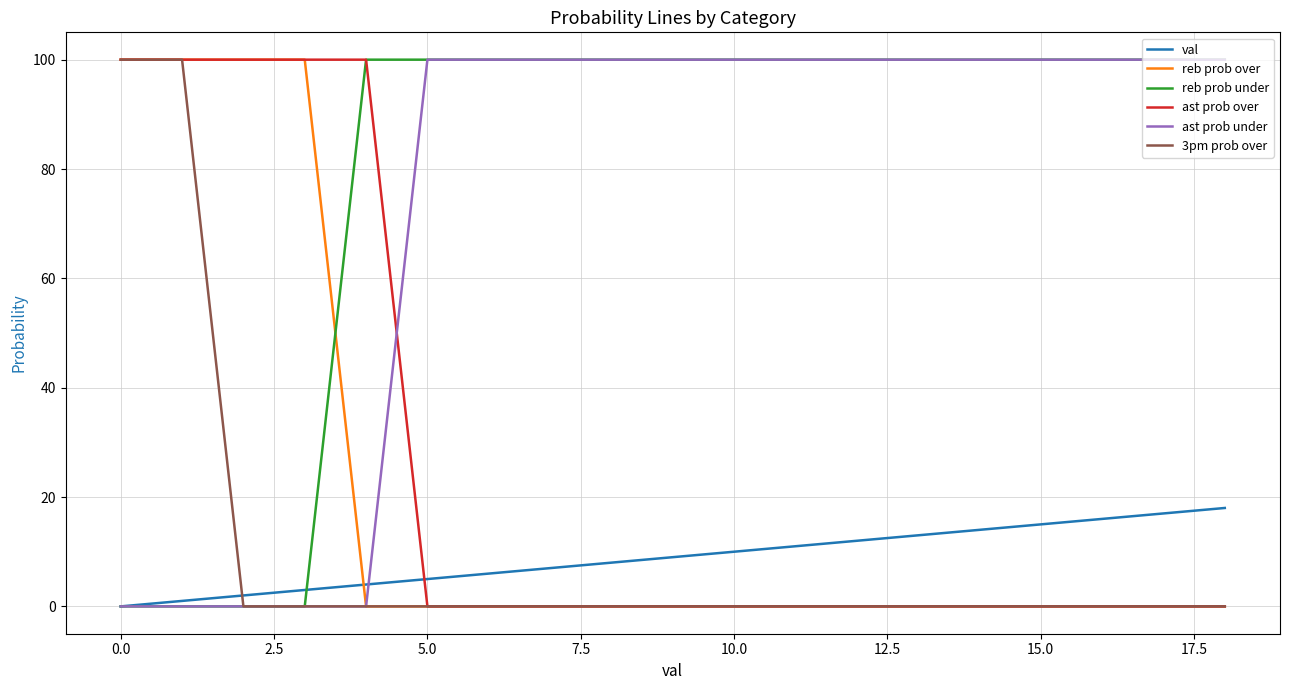

How many intersections are there between ast prob over and val?

1